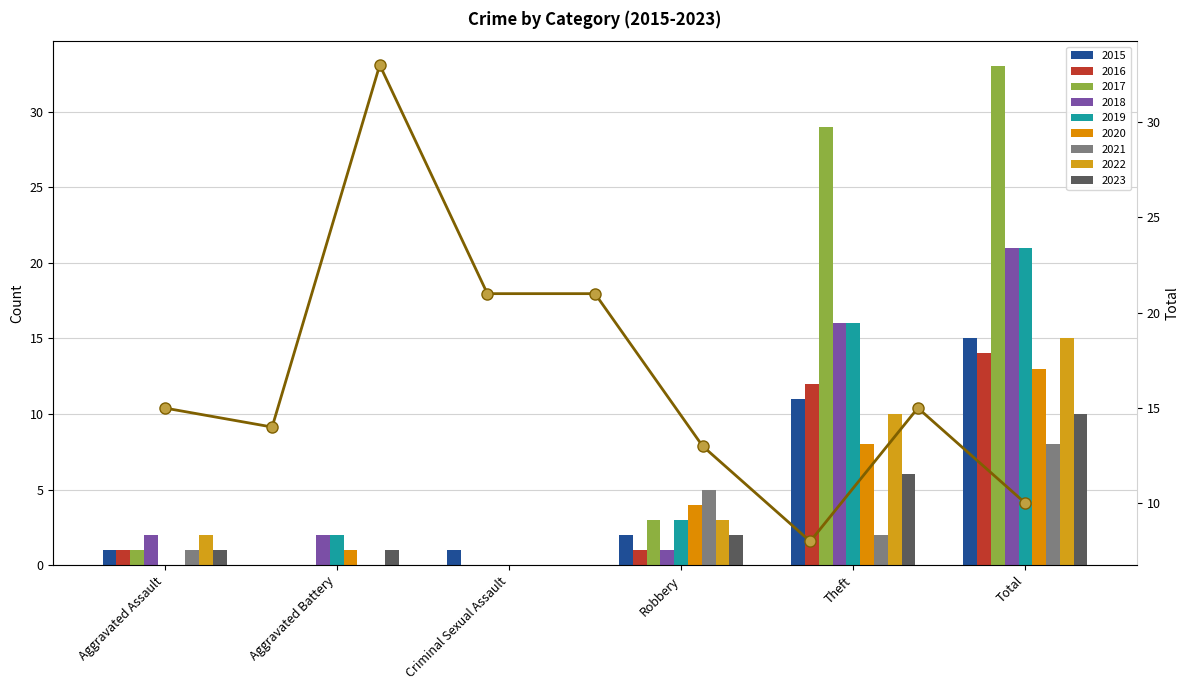

What is the average value?

17